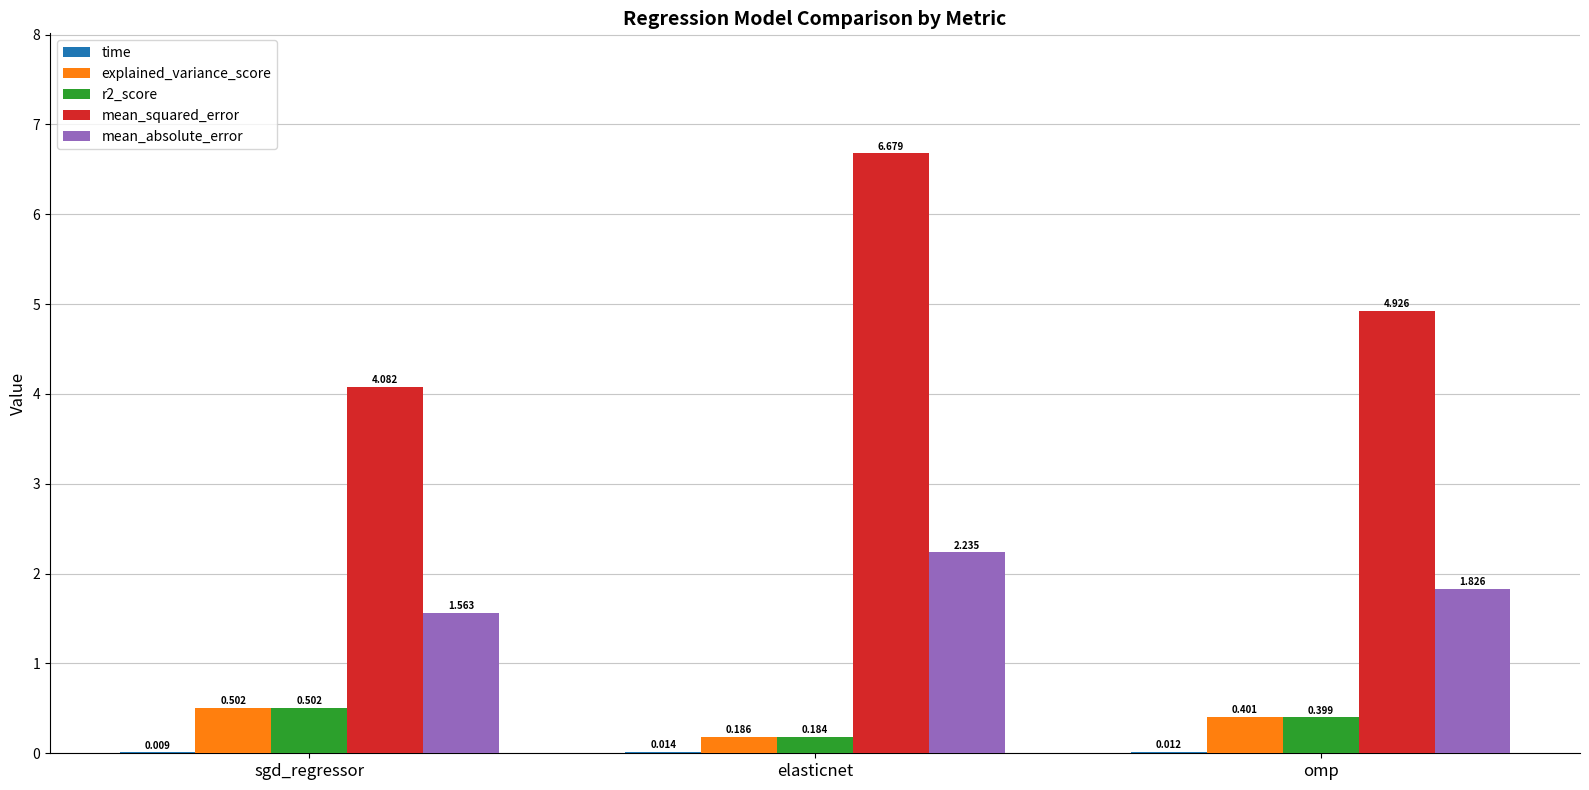

Between sgd_regressor and omp, which series saw the biggest shift?

mean_squared_error